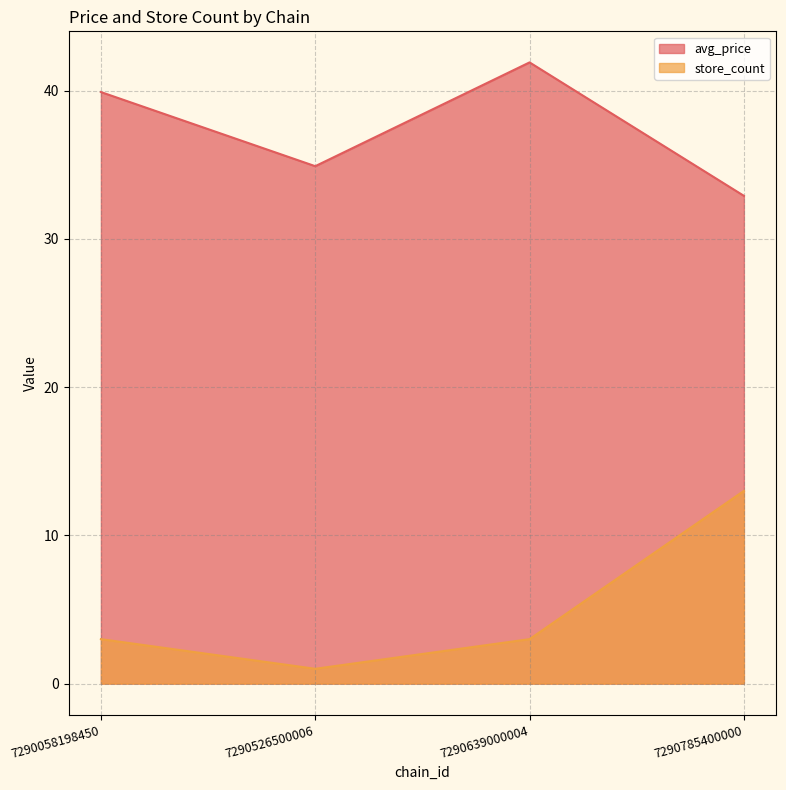

What is the difference between the avg_price values at 7290526500006 and 7290058198450?

5.0